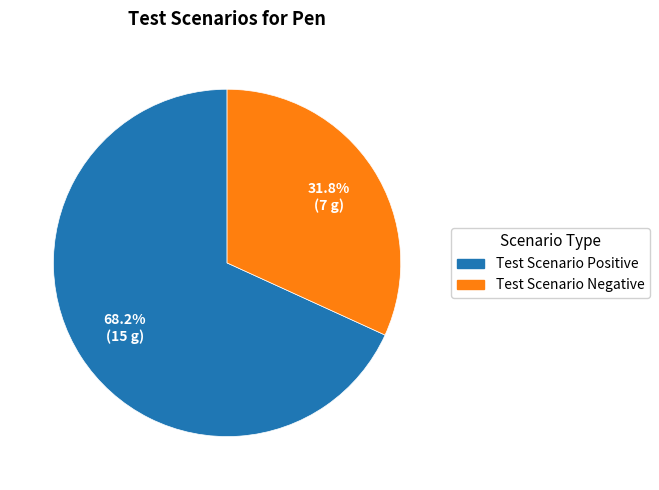

Approximately how many times larger is the value at Test Scenario Negative compared to Test Scenario Positive?

0.5